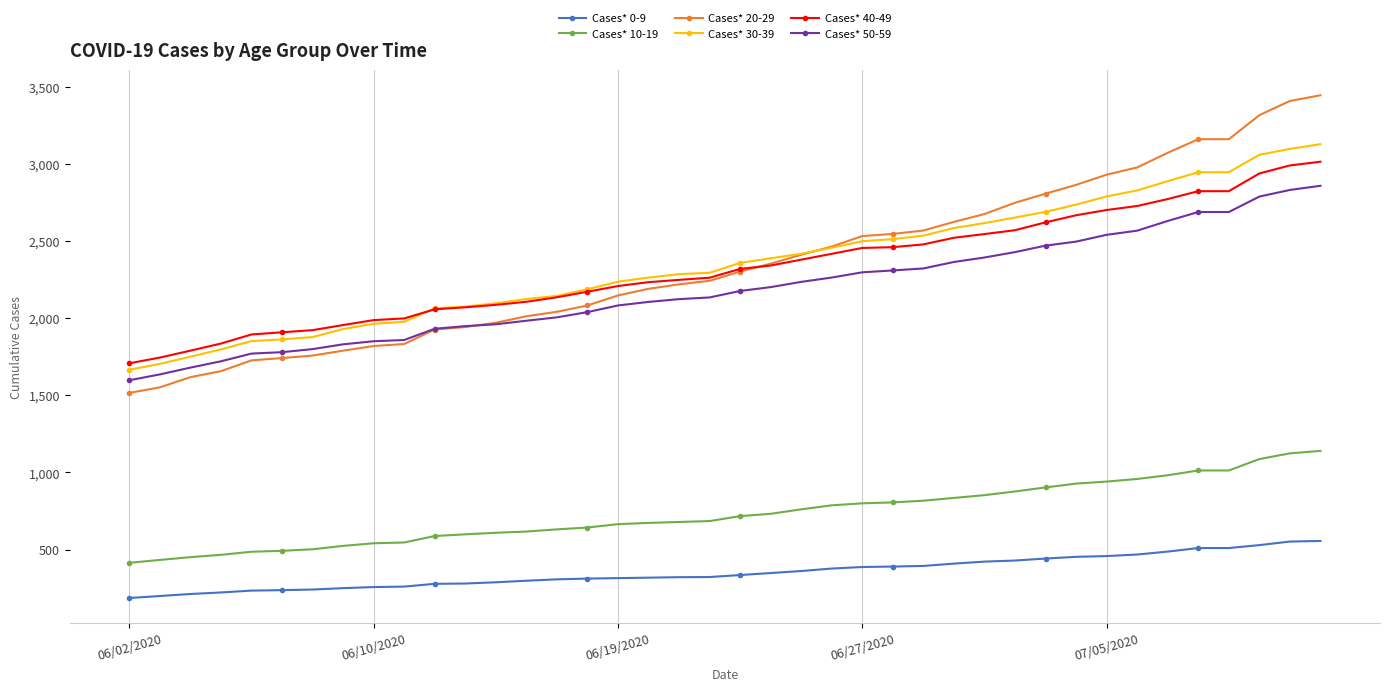

What is the minimum value shown in the chart?

186